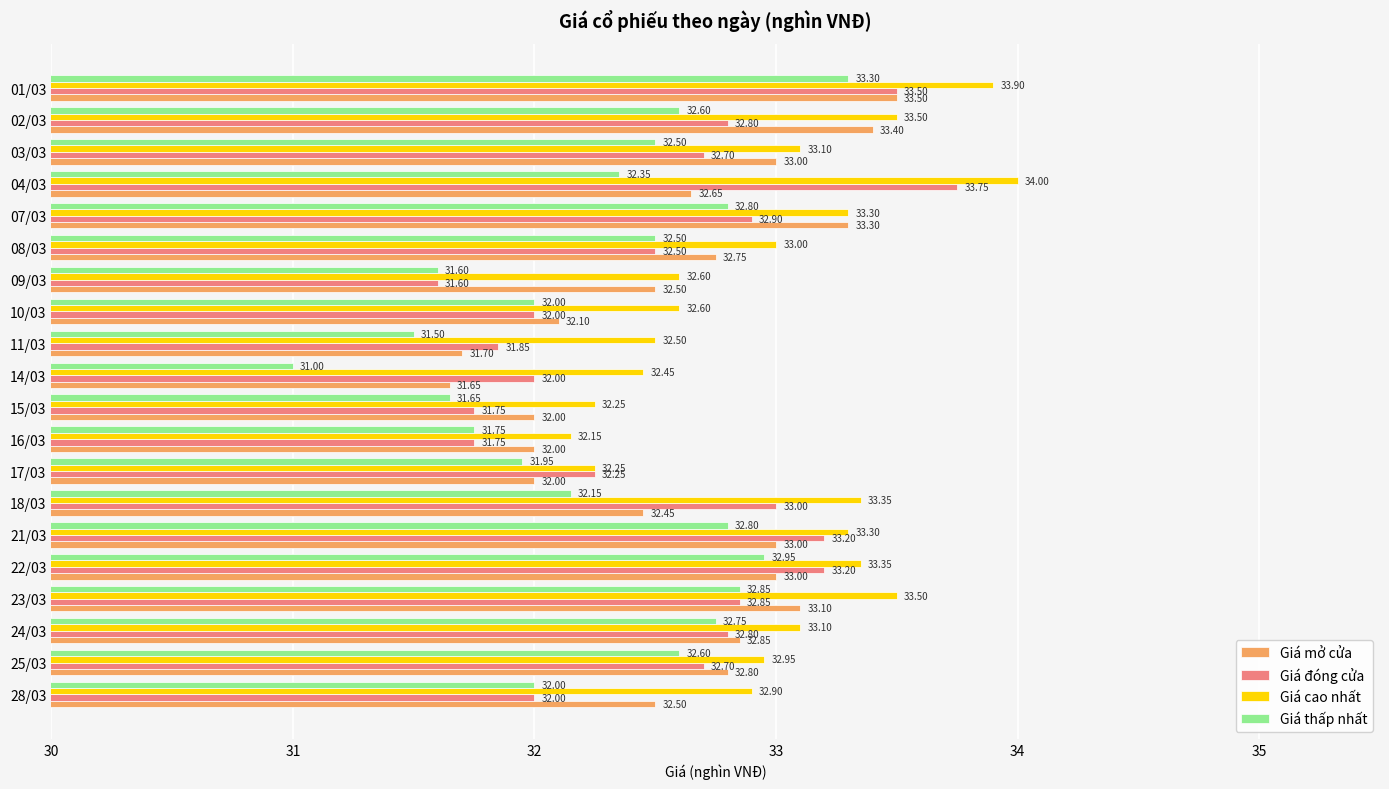

Which series has the largest range (max minus min)?

Giá thấp nhất